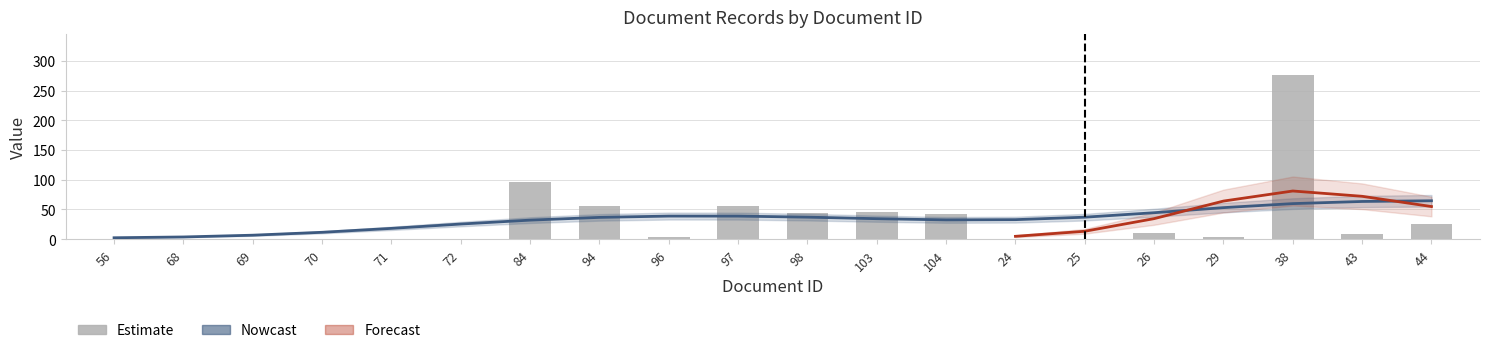

List the labels in order of document_id value, largest first.

104, 103, 98, 97, 96, 94, 84, 72, 71, 70, 69, 68, 56, 44, 43, 38, 29, 26, 25, 24